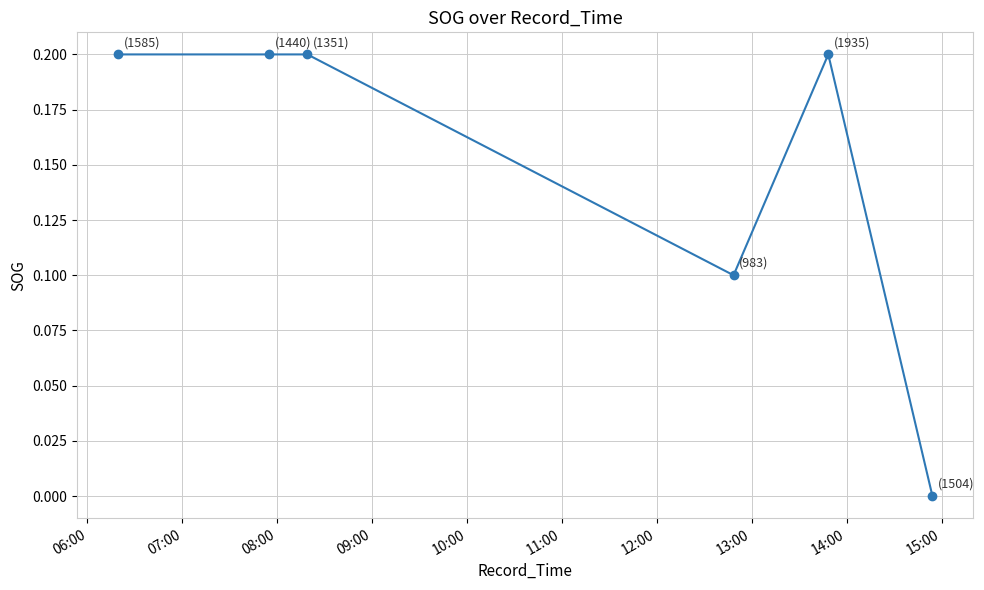

What is the value of the 2nd point from the left?

0.2